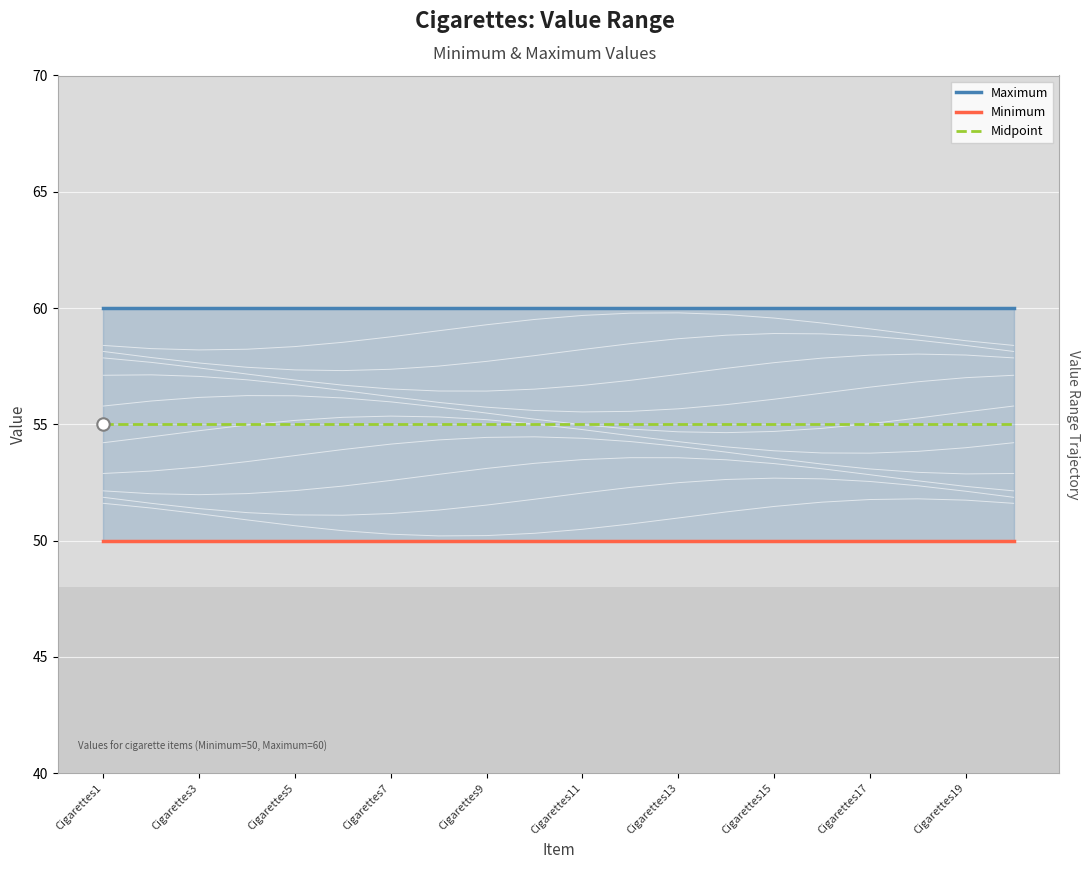

At how many categories does at least one series exceed 51?

20